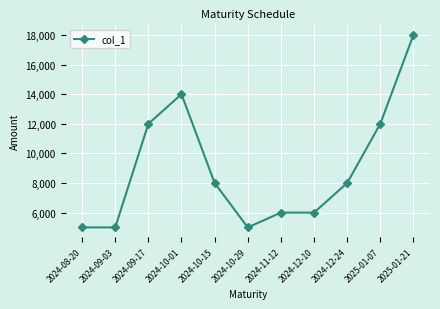

What is the average value?

9000